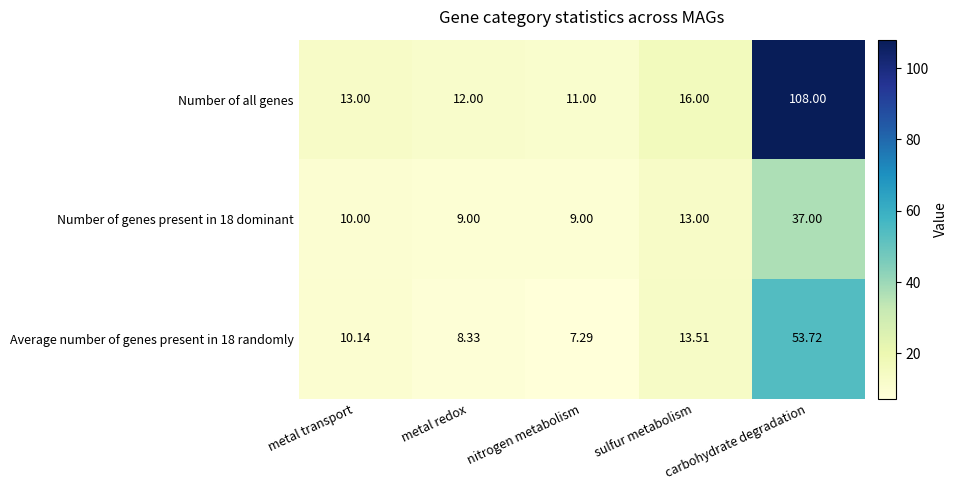

How many values in the Average number of genes present in 18 randomly series exceed 10?

3